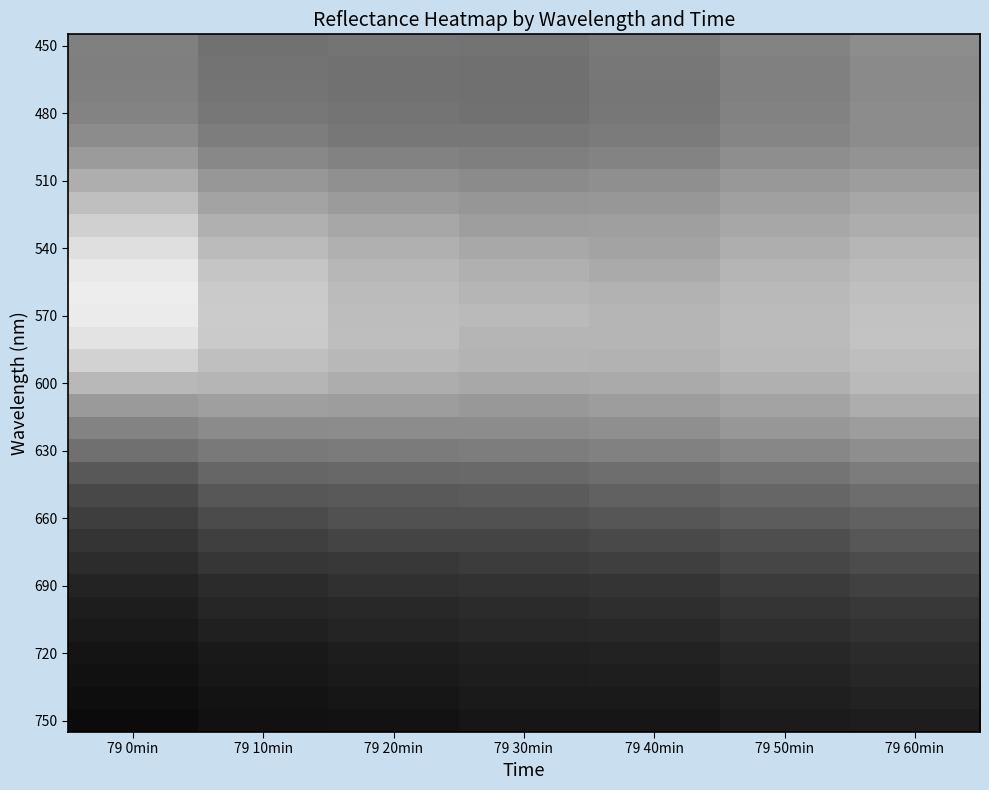

At how many categories does at least one series exceed 0?

7